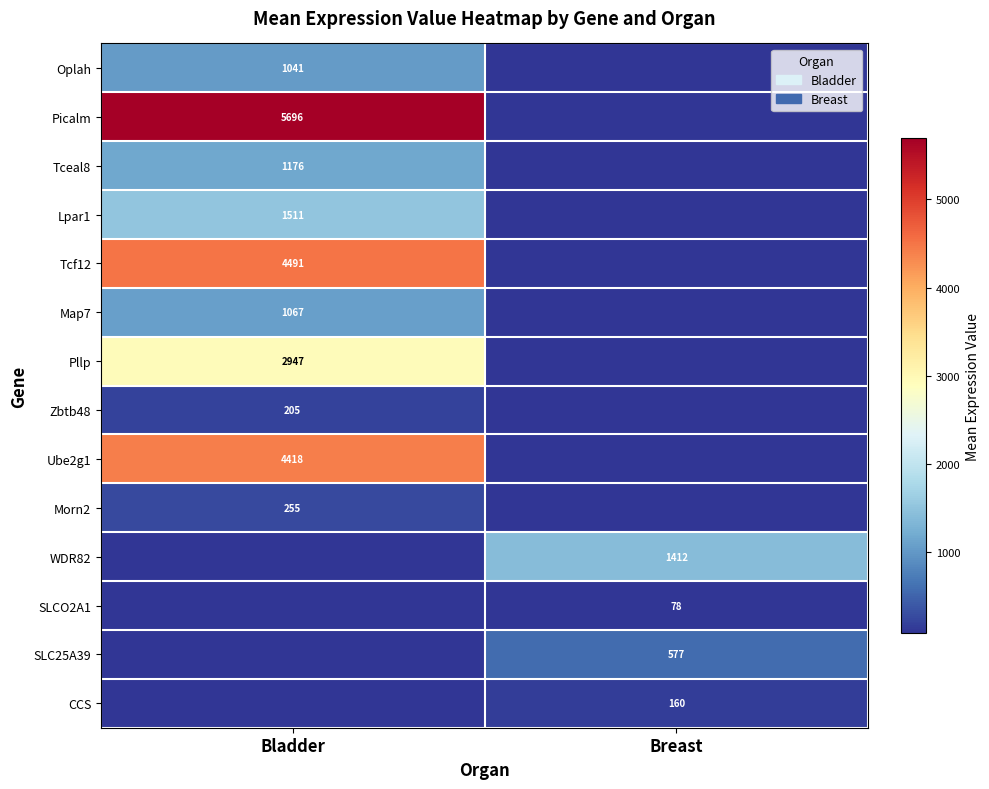

The value of Lpar1 at Bladder is 1511. True or false?

True